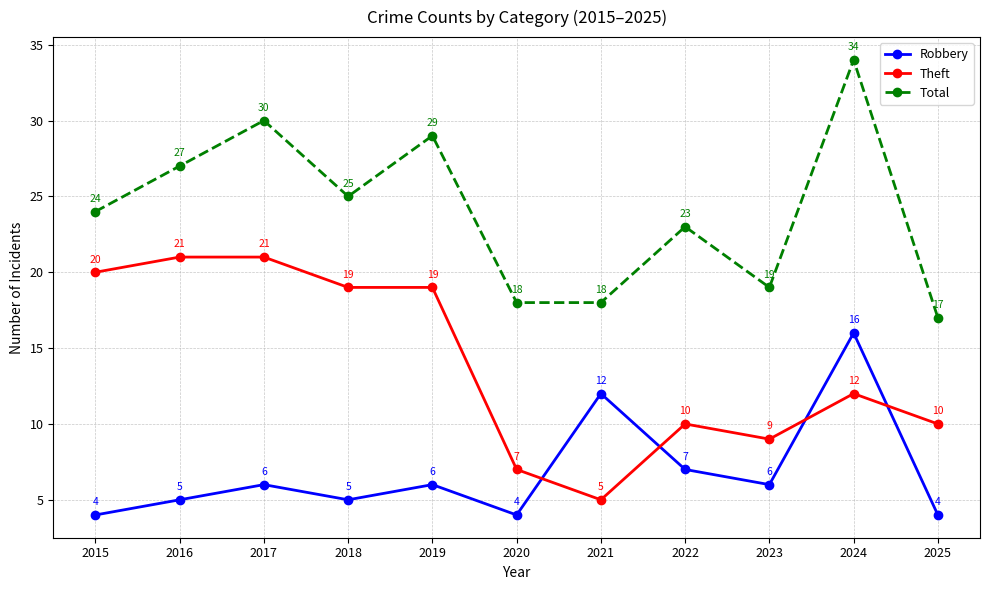

List the series in order of their peak value, lowest first.

Robbery, Theft, Total